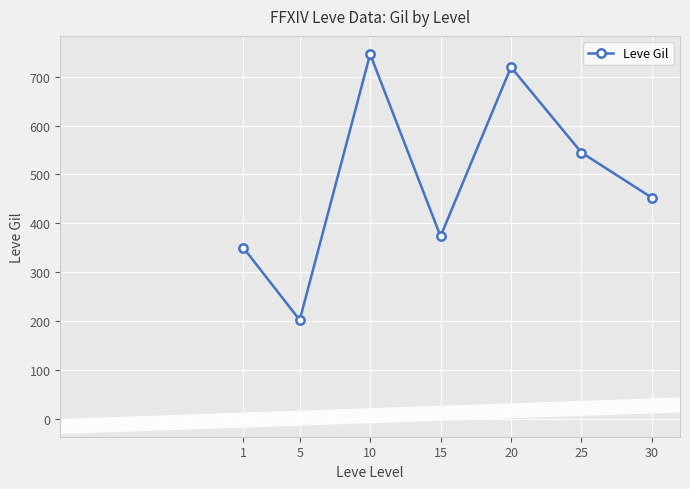

Is it true that the value at 5 is 103.7?

False